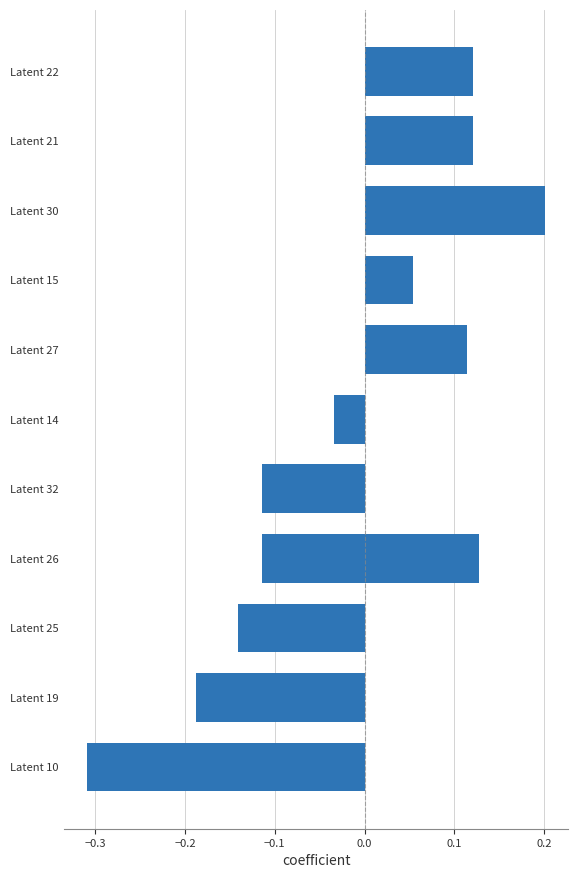

What is the minimum value shown in the chart?

-0.3